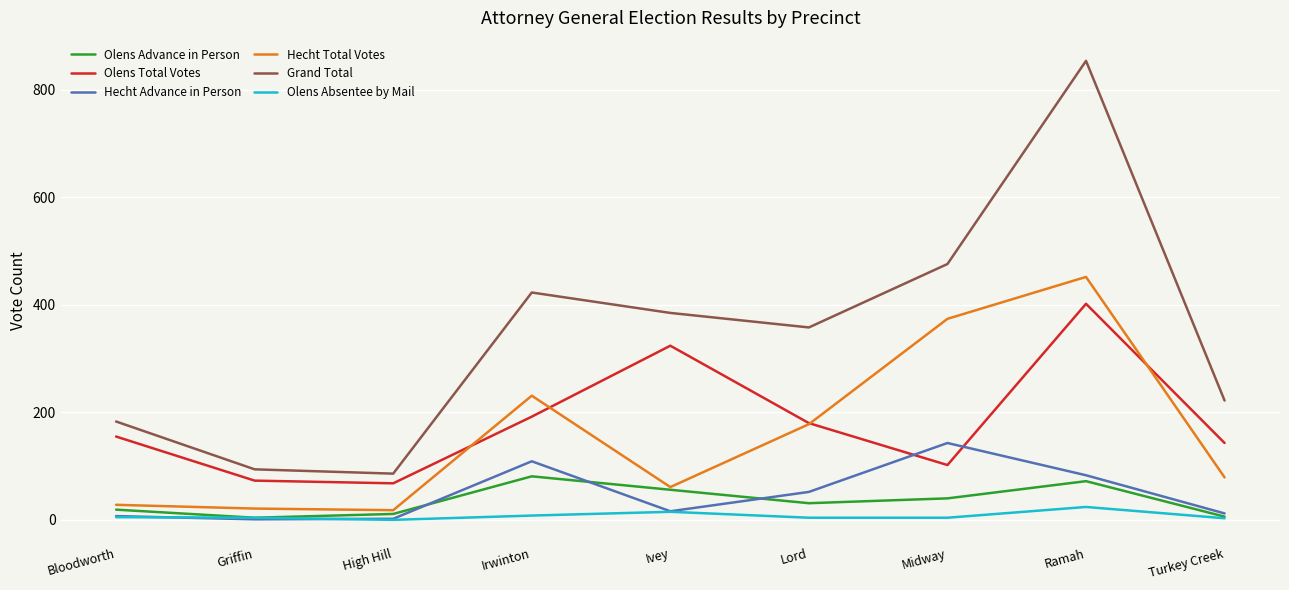

What is the highest value of the Hecht Total Votes series?

452